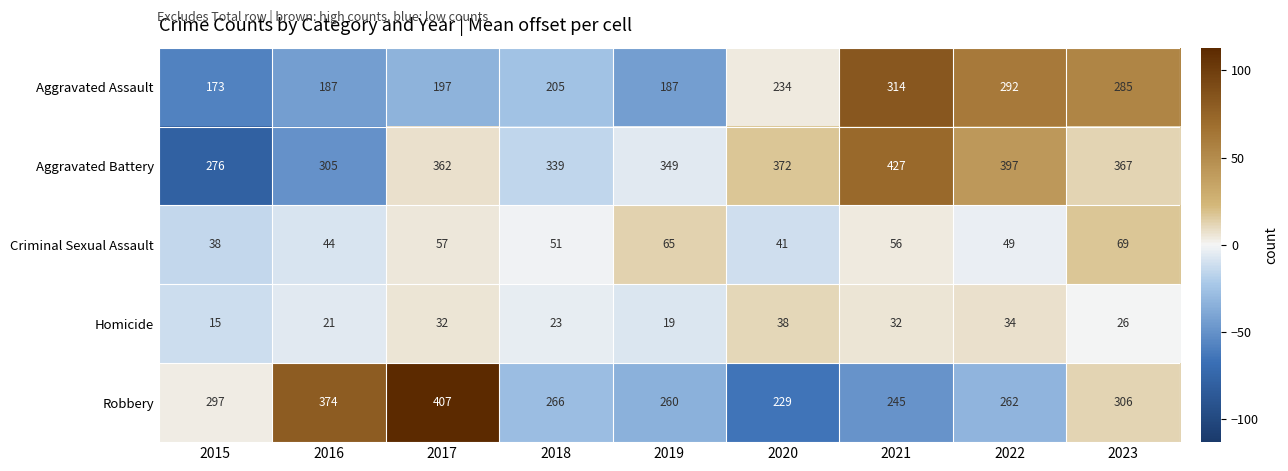

Which category has the highest value in the Homicide series?

2020